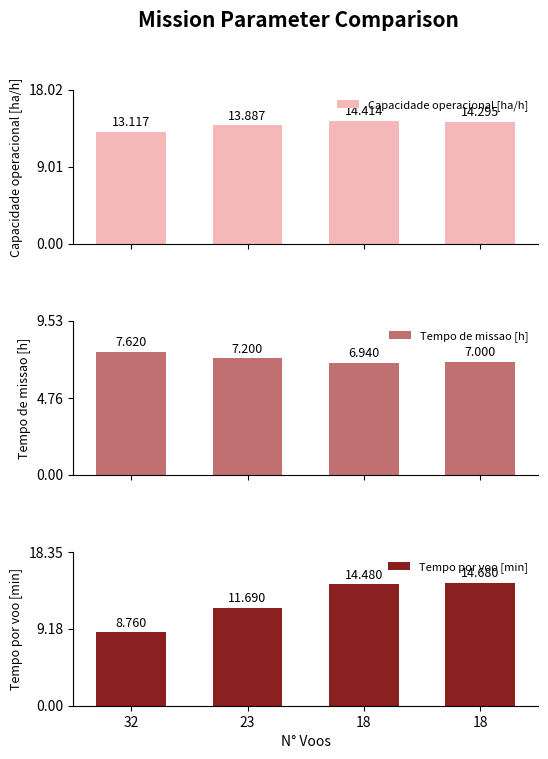

At which category is the sum across all series the highest?

18